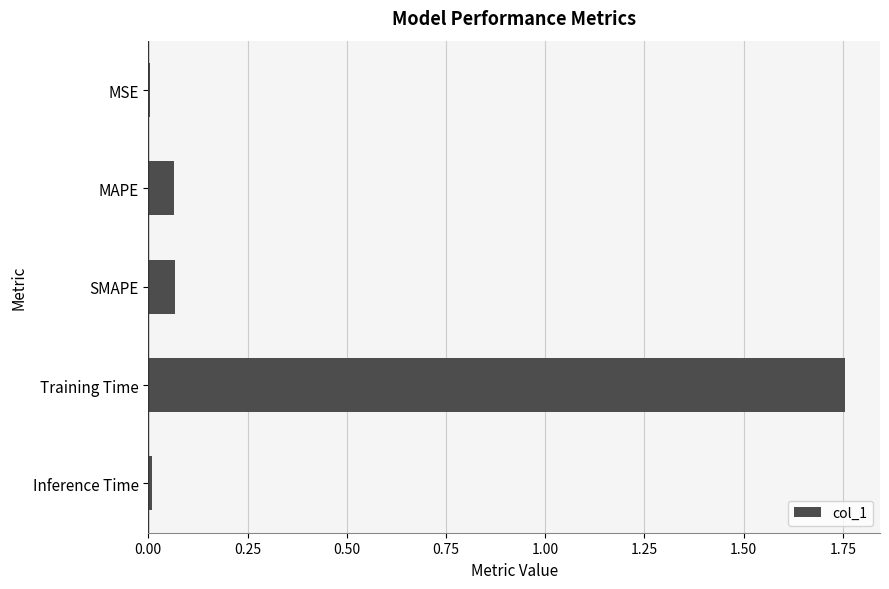

Which has a higher value, Inference Time or MAPE?

MAPE